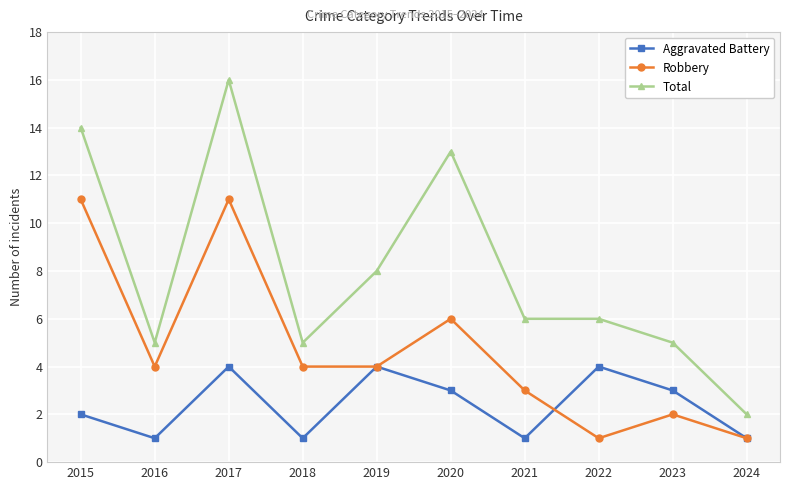

Rank the series by their average value, from highest to lowest.

Total, Robbery, Aggravated Battery